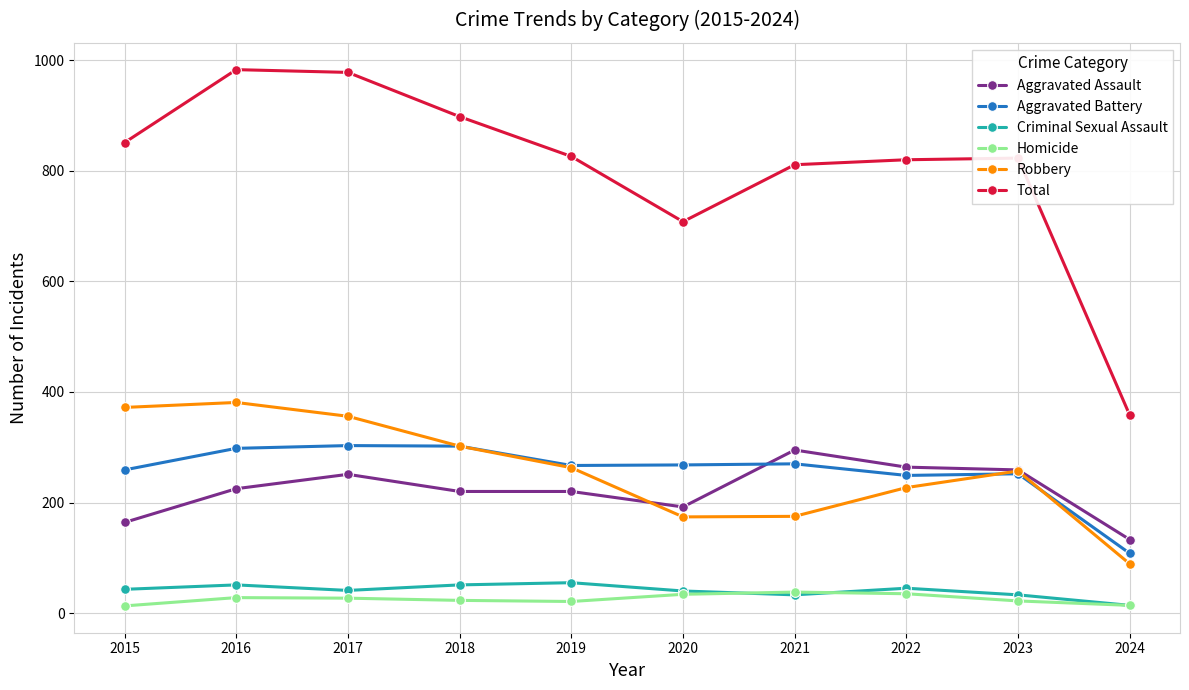

Which series changed the most between 2018 and 2020?

Total